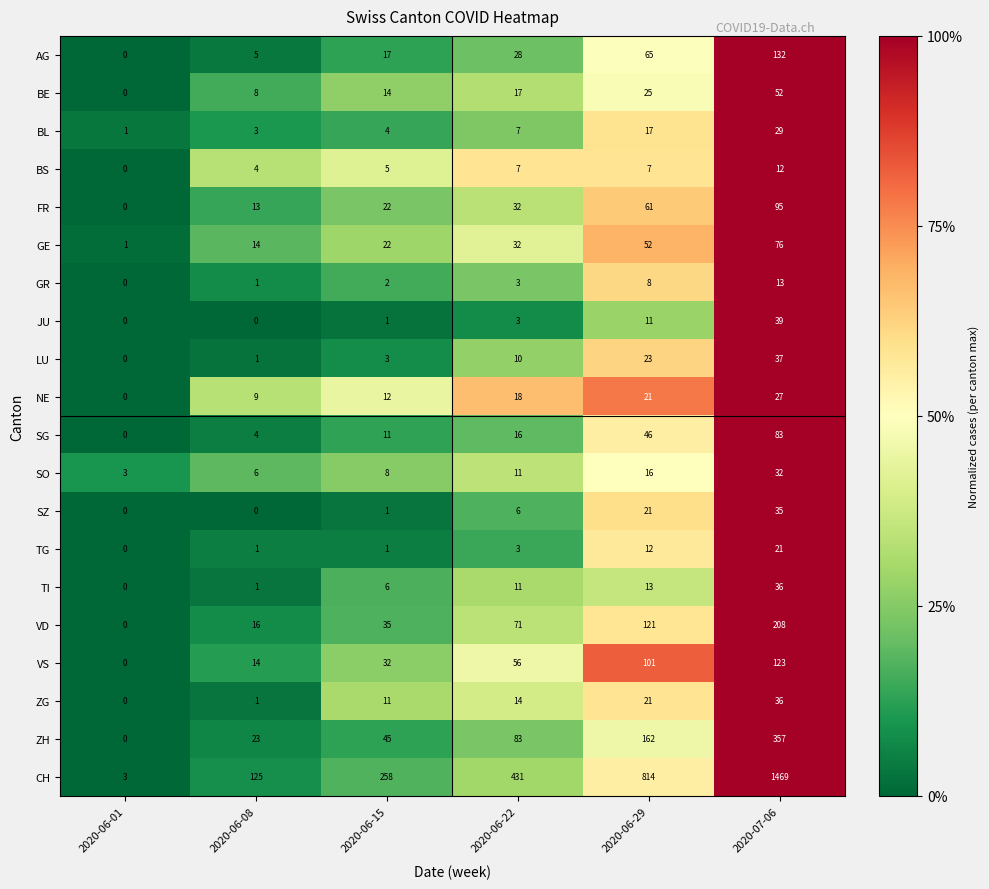

Which series has the largest range (max minus min)?

CH